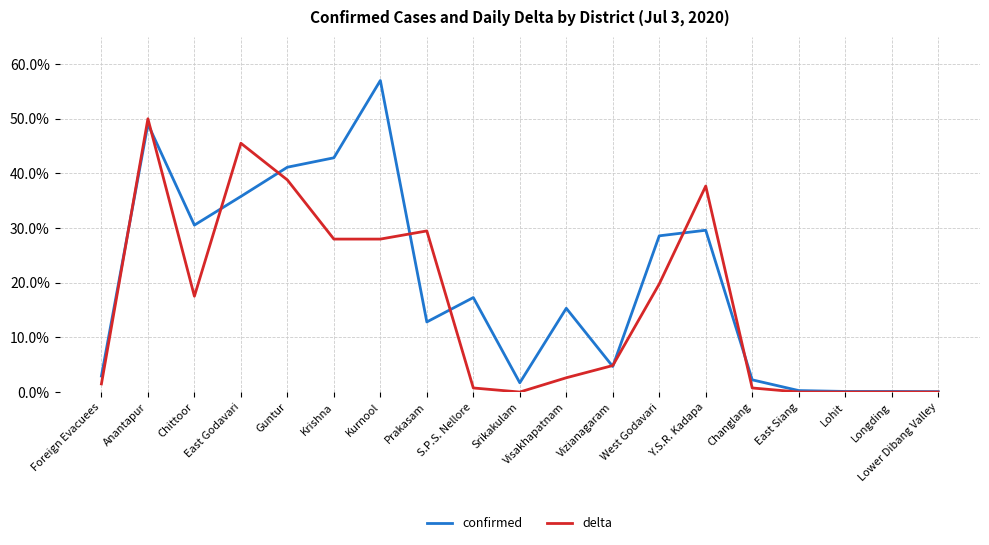

At which category is the sum across all series the highest?

Anantapur